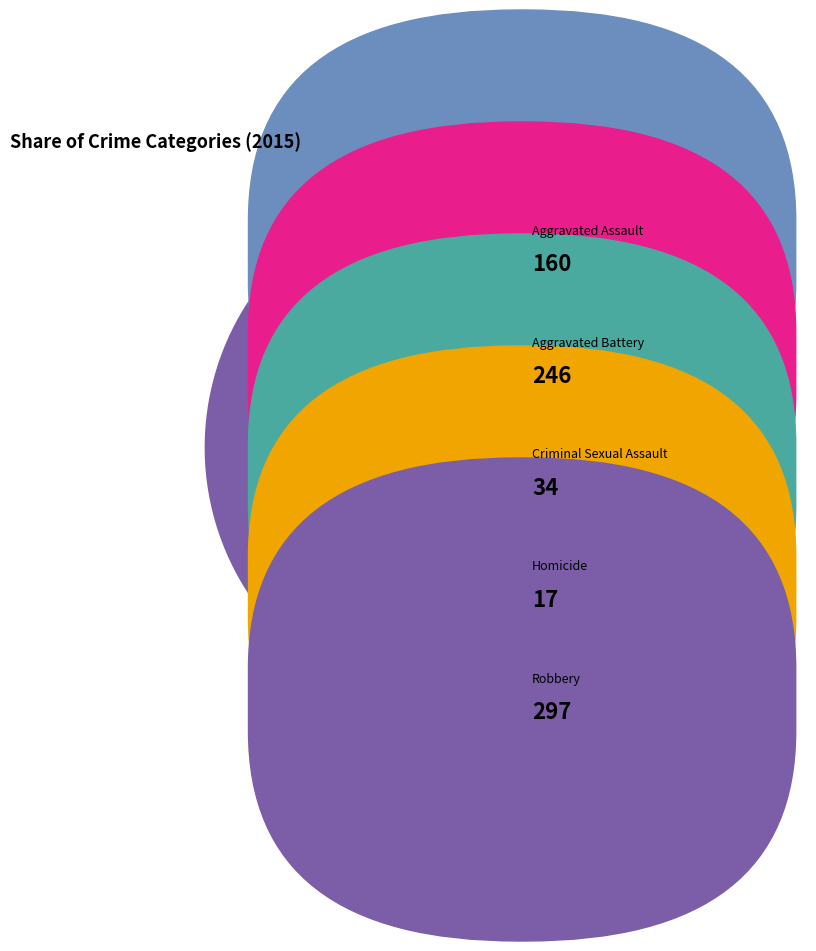

Is there any slice that represents more than half of the pie?

No